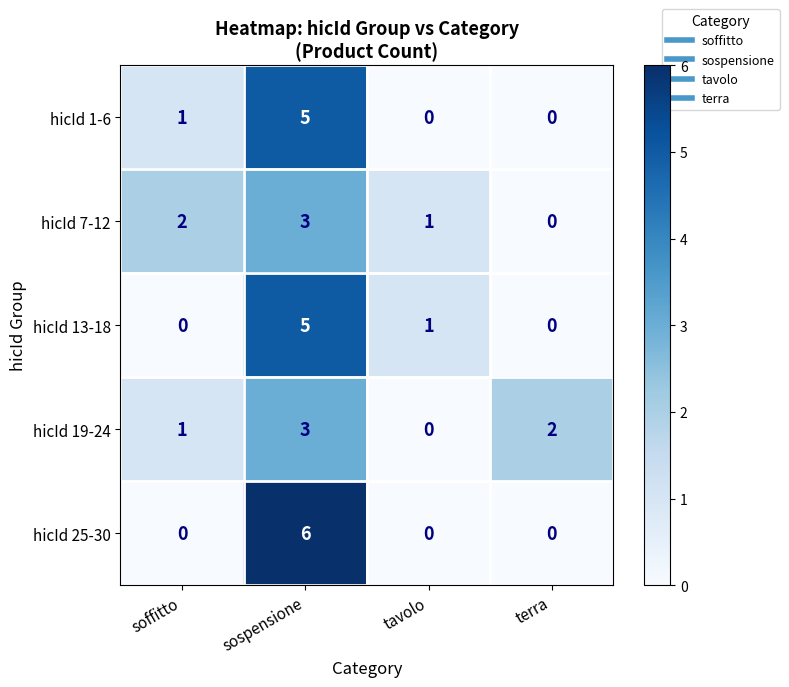

Is it true that hicId 1-6 equals 8 at sospensione?

False